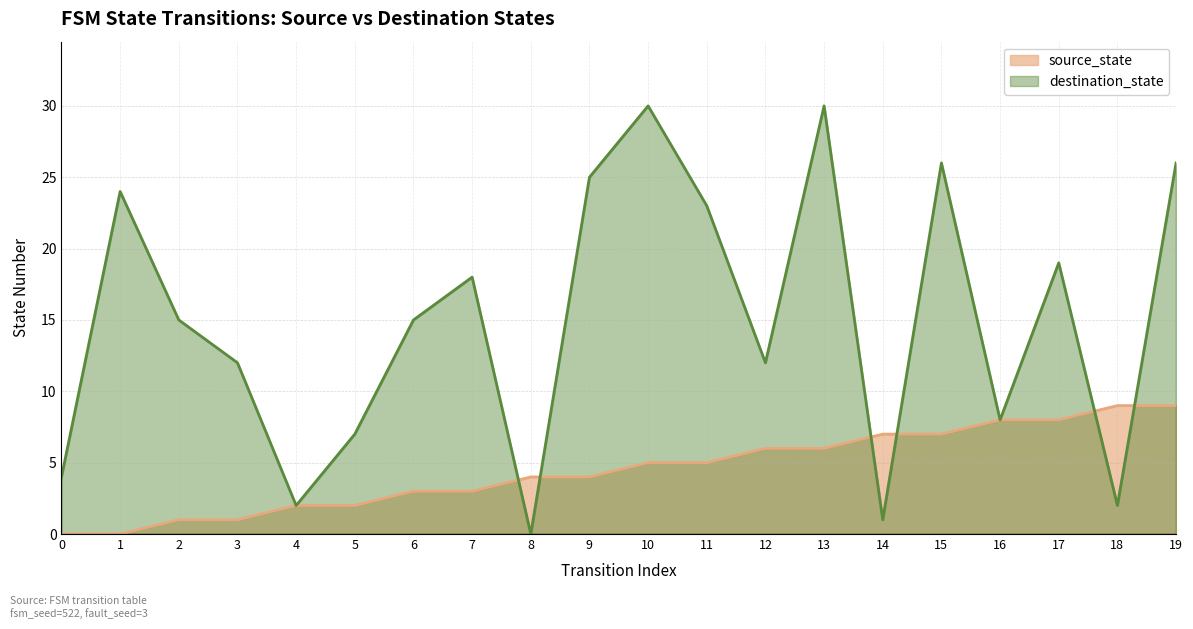

What is the difference between the maximum and minimum values in the source_state series?

9